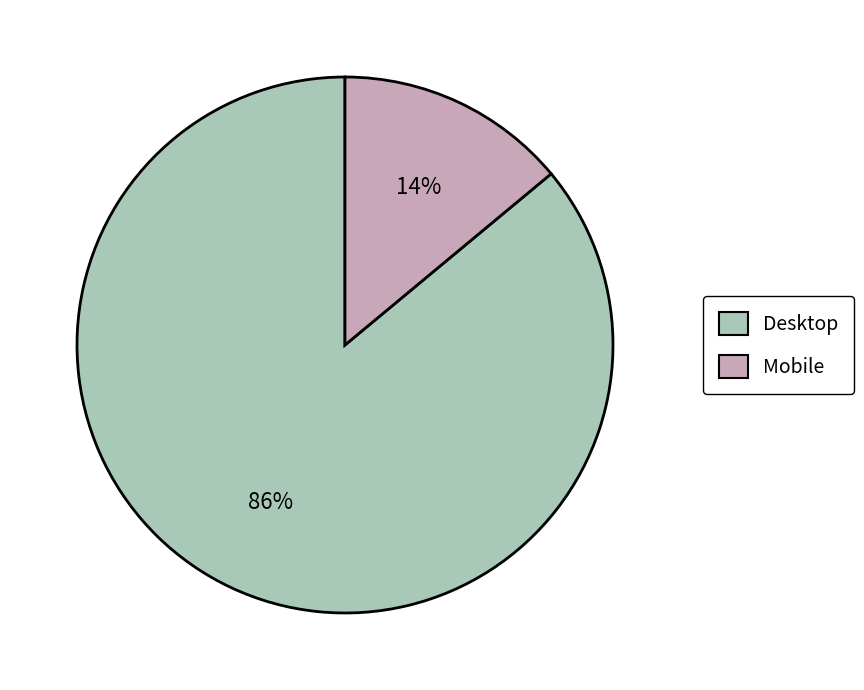

Count the number of slices in the pie.

2